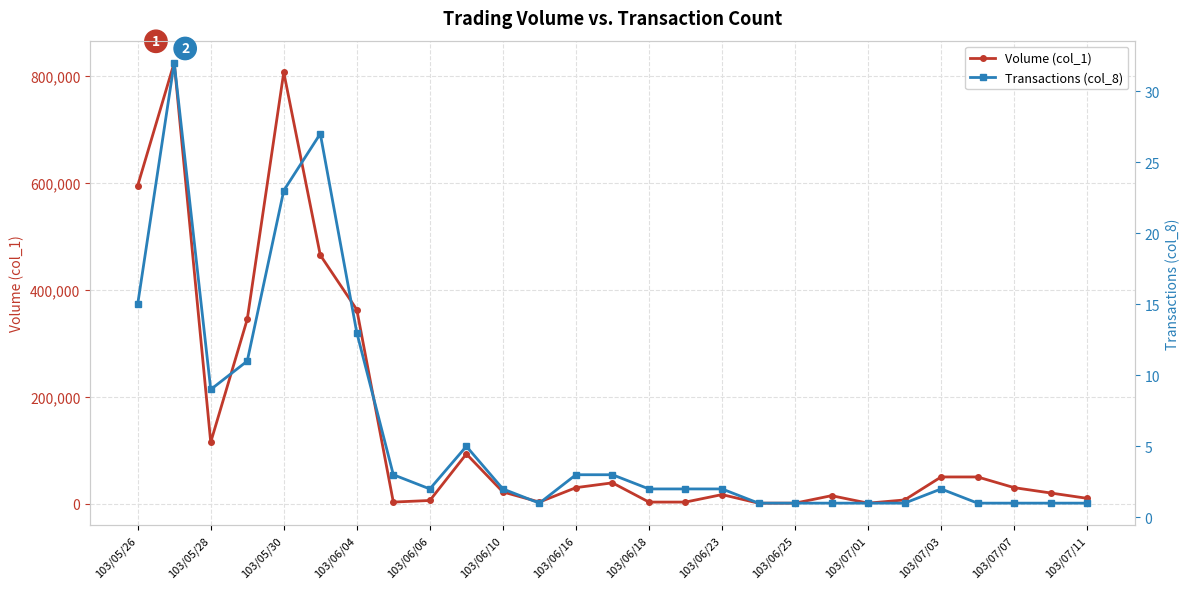

Does the chart display data point markers on the line(s)?

Yes